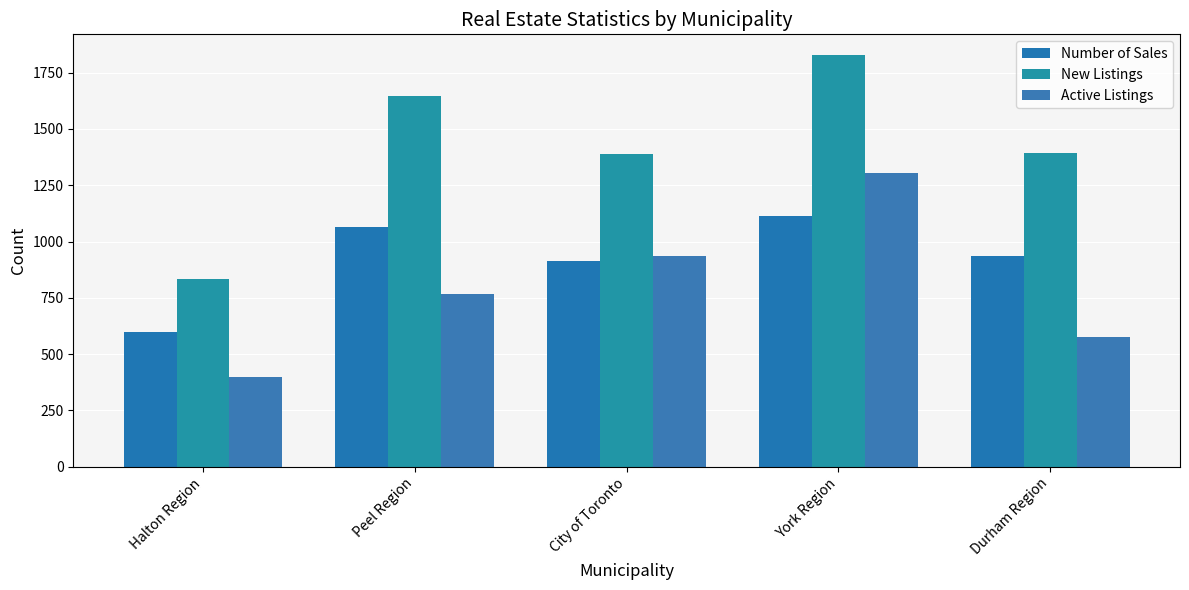

What is the value of the New Listings bar at the 2nd from the left?

1648